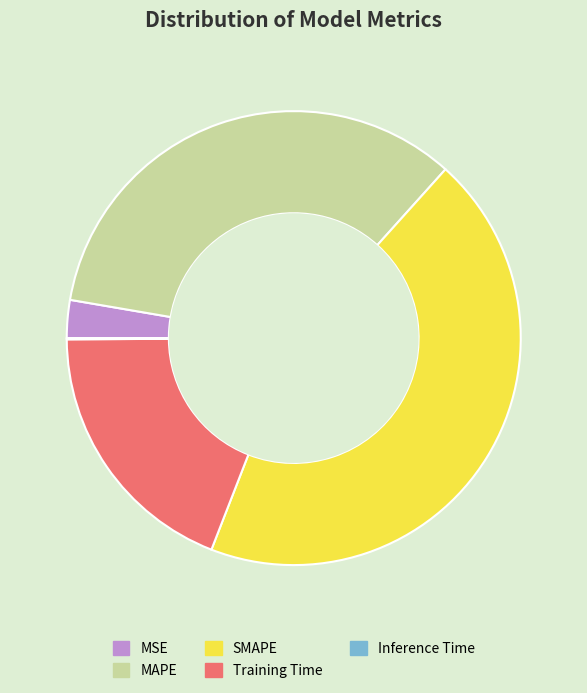

The MAPE slice represents 34% of the pie. True or false?

True